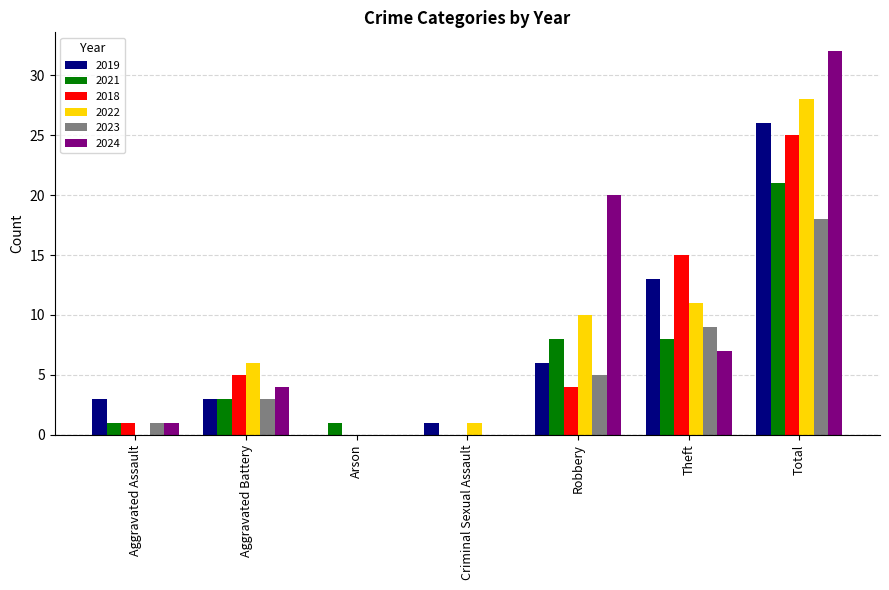

Reading right to left, extract all data points from this chart.

2019: 26	13	6	1	0	3	3
2021: 21	8	8	0	1	3	1
2018: 25	15	4	0	0	5	1
2022: 28	11	10	1	0	6	0
2023: 18	9	5	0	0	3	1
2024: 32	7	20	0	0	4	1